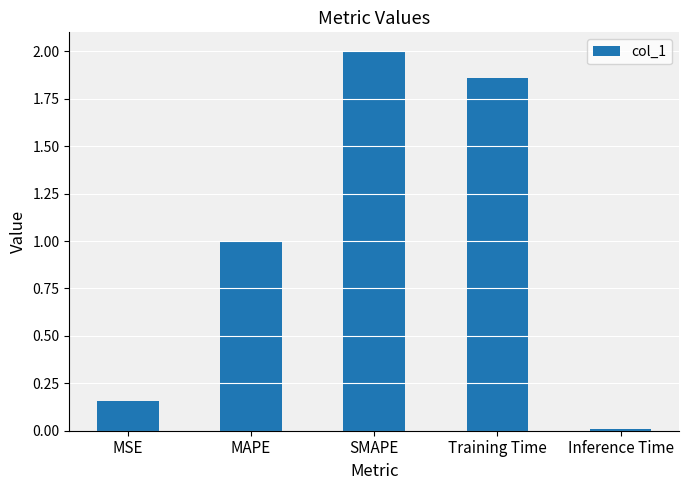

What is the average value?

1.0